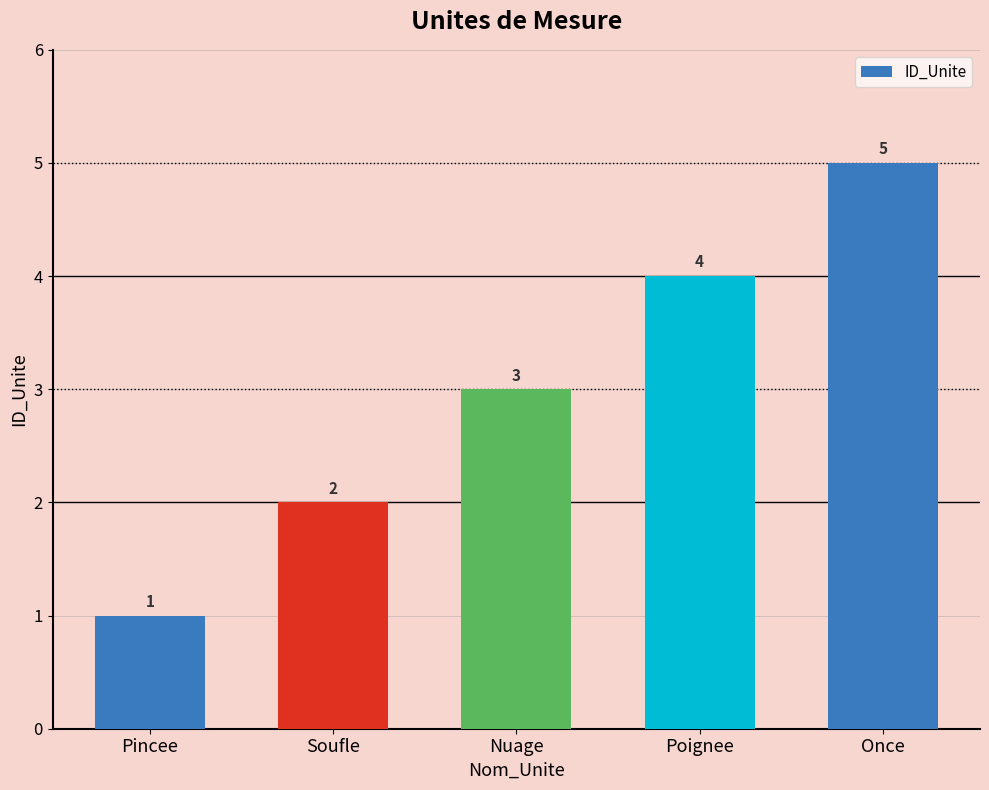

What is the label of the 4th bar from the left?

Poignee